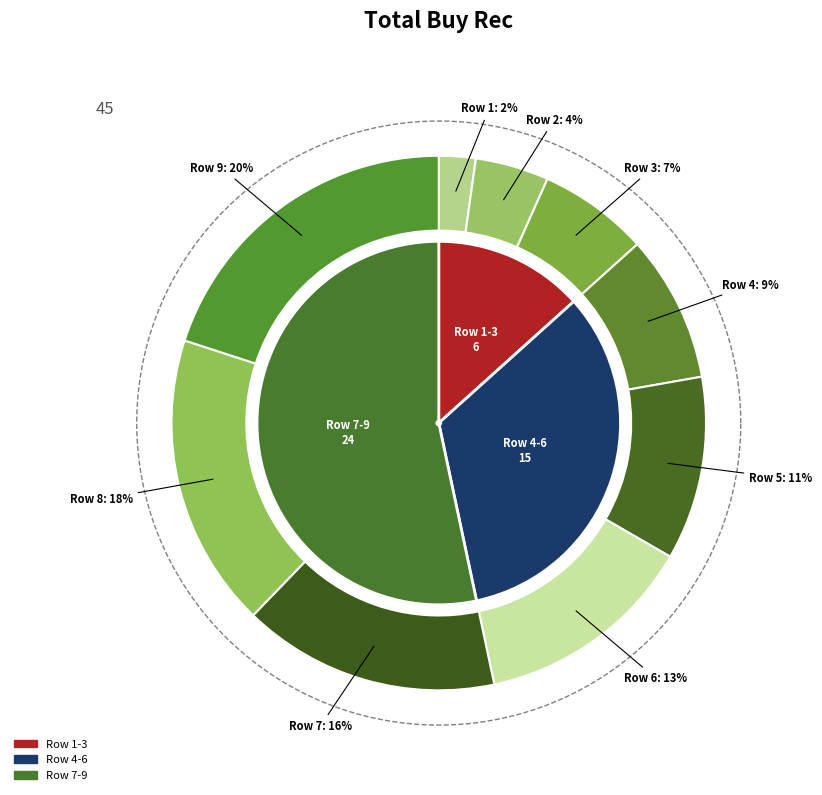

Rank the categories by value from highest to lowest.

9, 8, 7, 6, 5, 4, 3, 2, 1